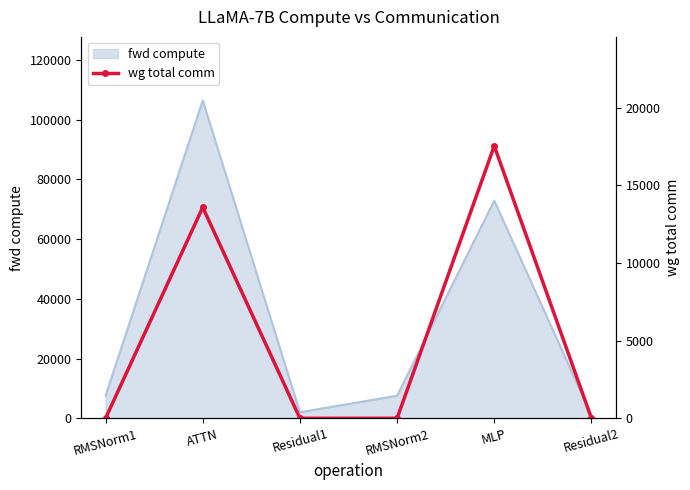

Which has a higher value, Residual1 or ATTN?

ATTN